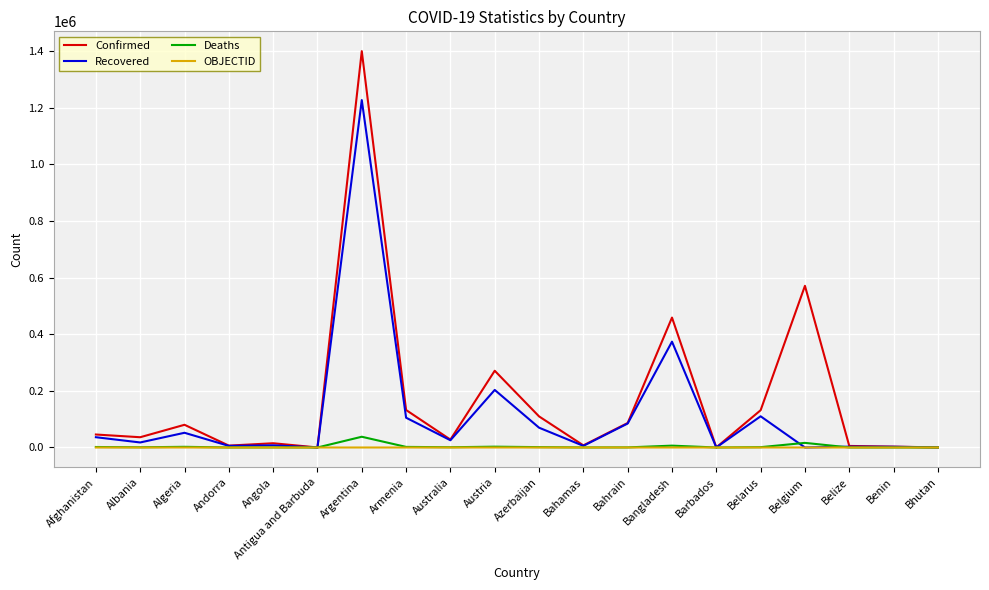

Is it true that Recovered equals 1642765 at Argentina?

False